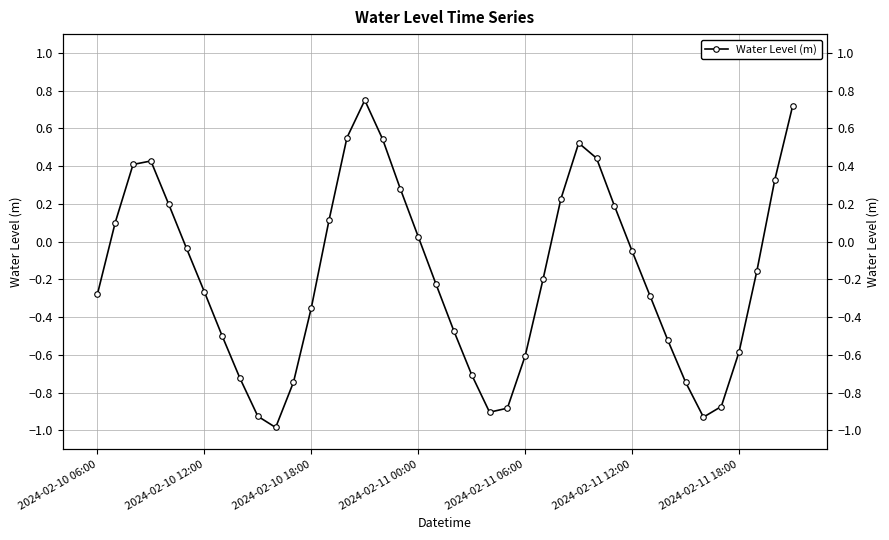

Between 2024-02-10 06:00 and 38, which is larger?

38